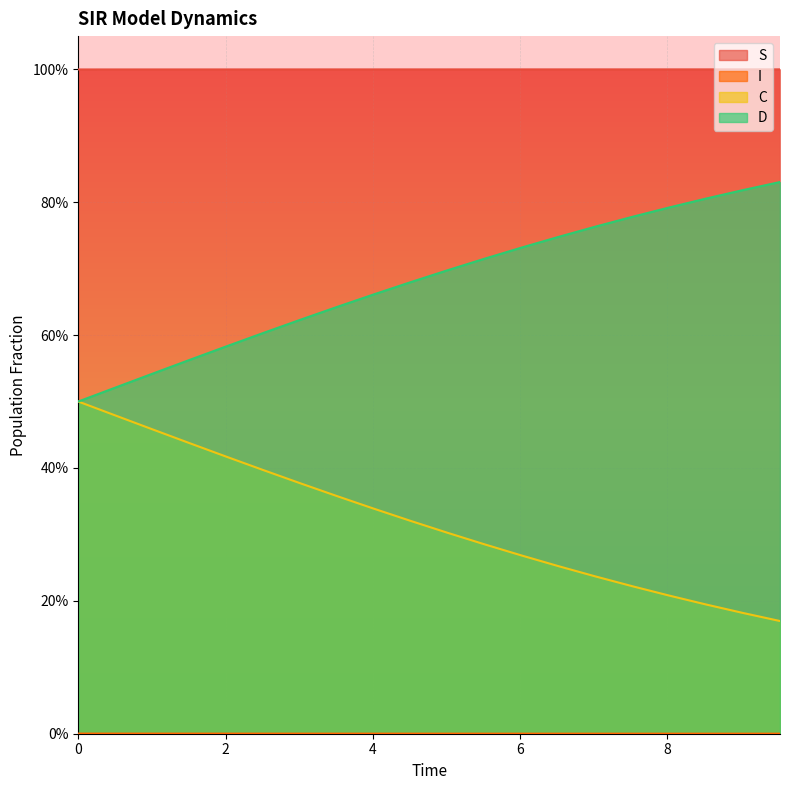

How many lines are shown in the chart?

4